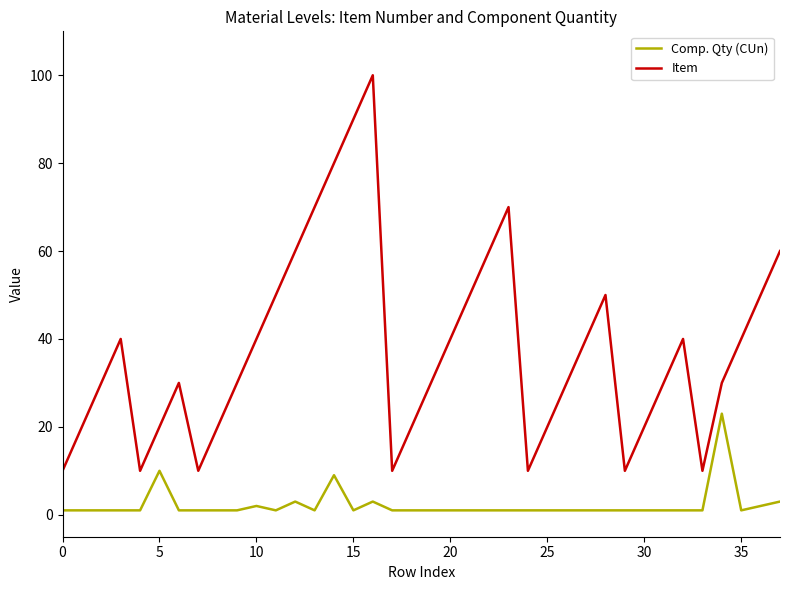

List the series in order of their overall mean, lowest first.

Comp. Qty (CUn), Item